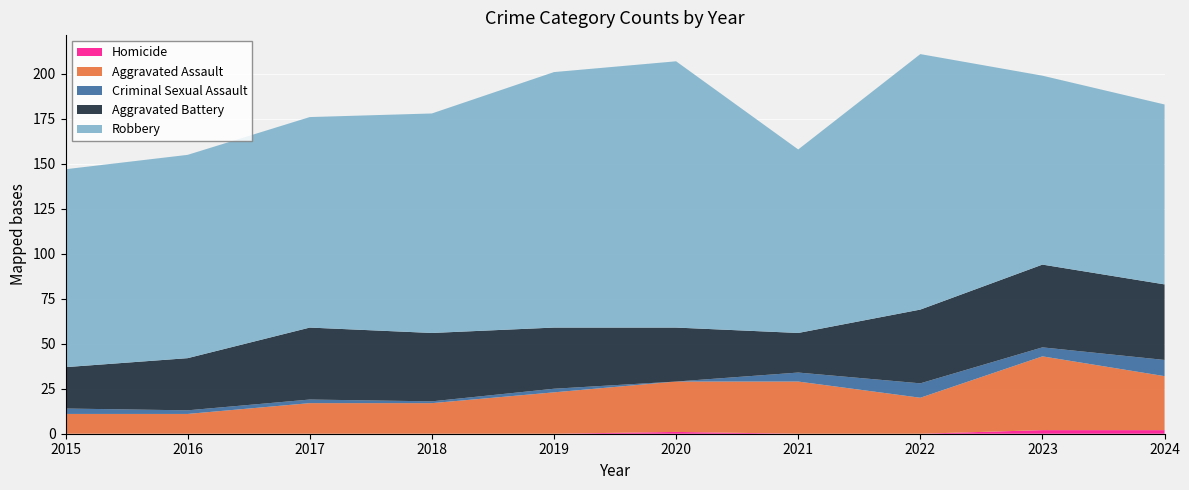

Reading right to left, extract all data points from this chart.

Aggravated Assault: 30	41	20	29	28	23	17	17	11	11
Aggravated Battery: 42	46	41	22	30	34	38	40	29	23
Criminal Sexual Assault: 9	5	8	5	0	2	1	2	2	3
Homicide: 2	2	0	0	1	0	0	0	0	0
Robbery: 100	105	142	102	148	142	122	117	113	110